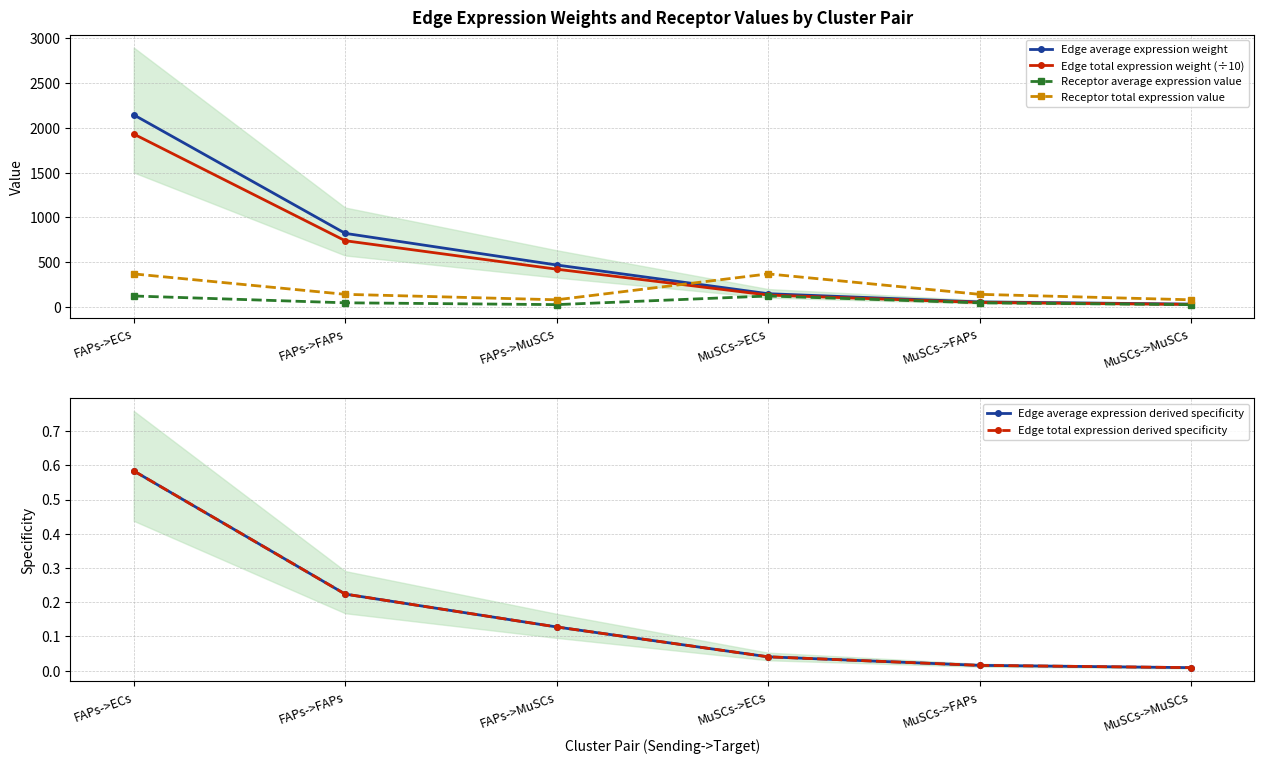

Rank the series at FAPs->MuSCs from highest to lowest value.

Edge average expression weight, Edge total expression weight (÷10), Receptor total expression value, Receptor average expression value, Edge average expression derived specificity, Edge total expression derived specificity